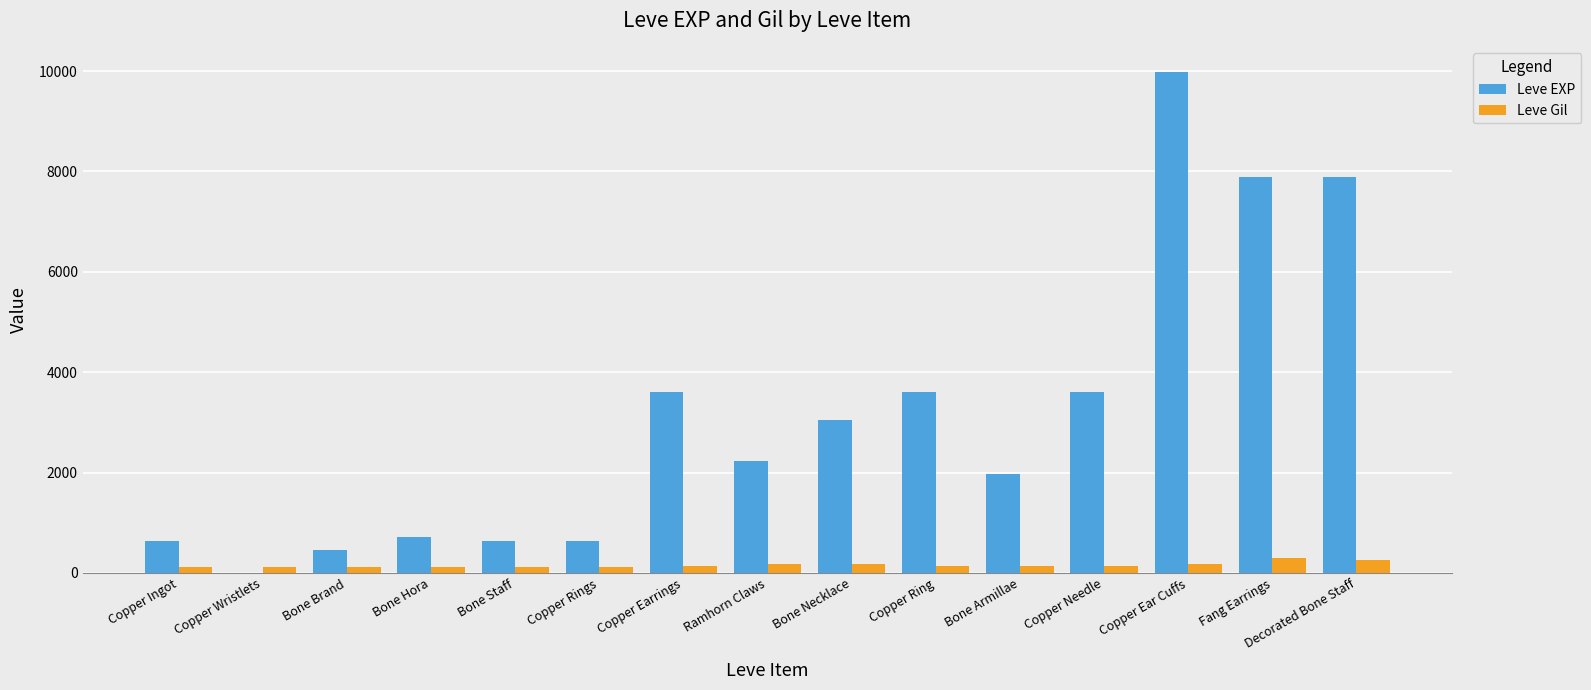

Which series changed the most between Ramhorn Claws and Copper Ring?

Leve EXP